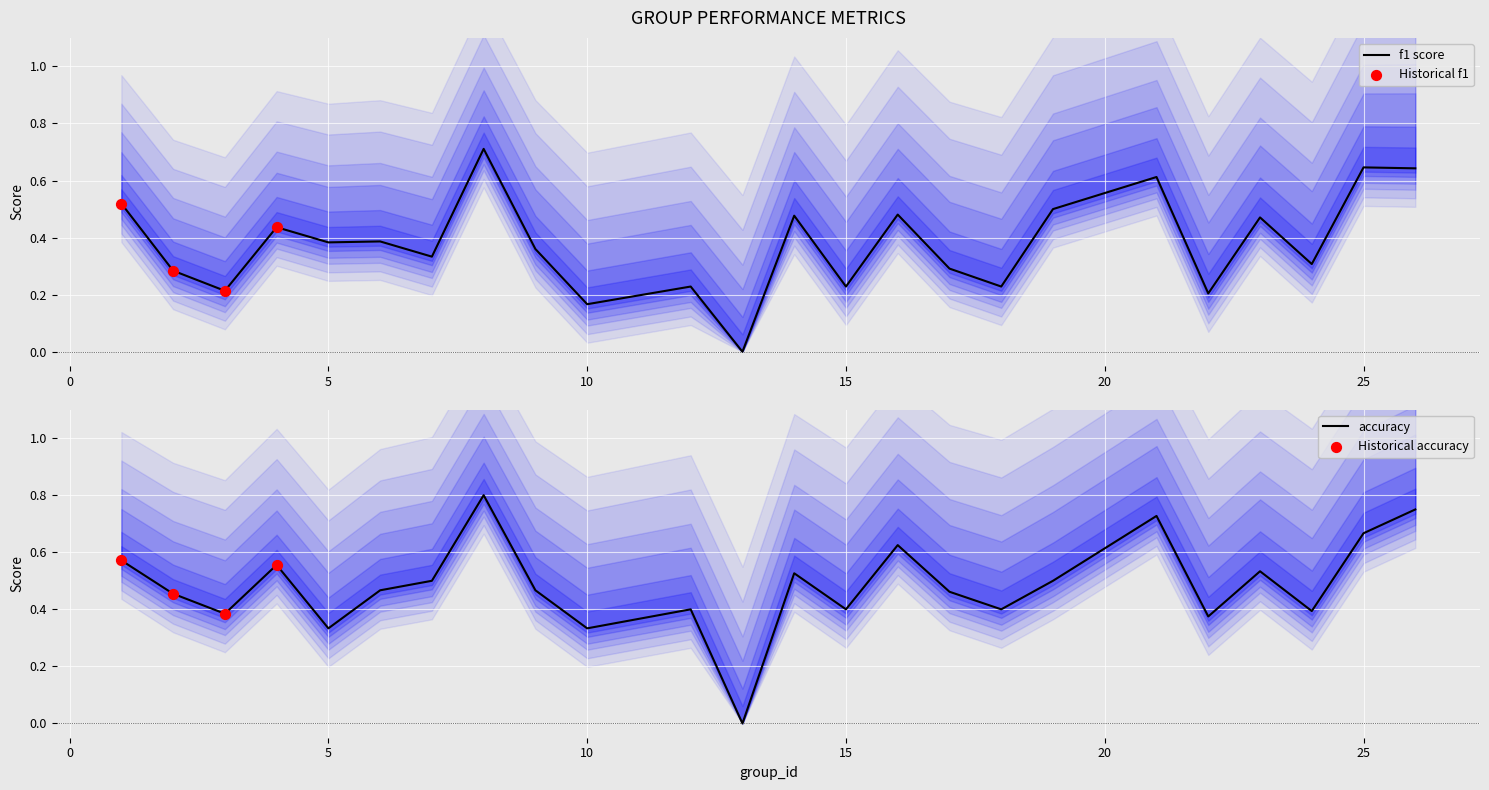

Which series reaches the minimum Y coordinate?

f1